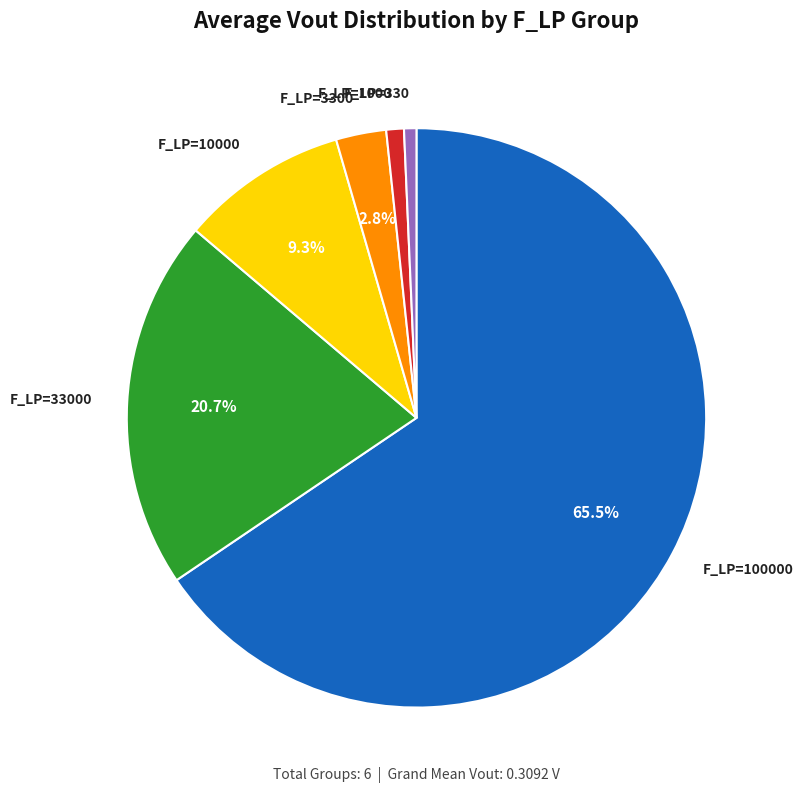

What is the majority slice?

100000